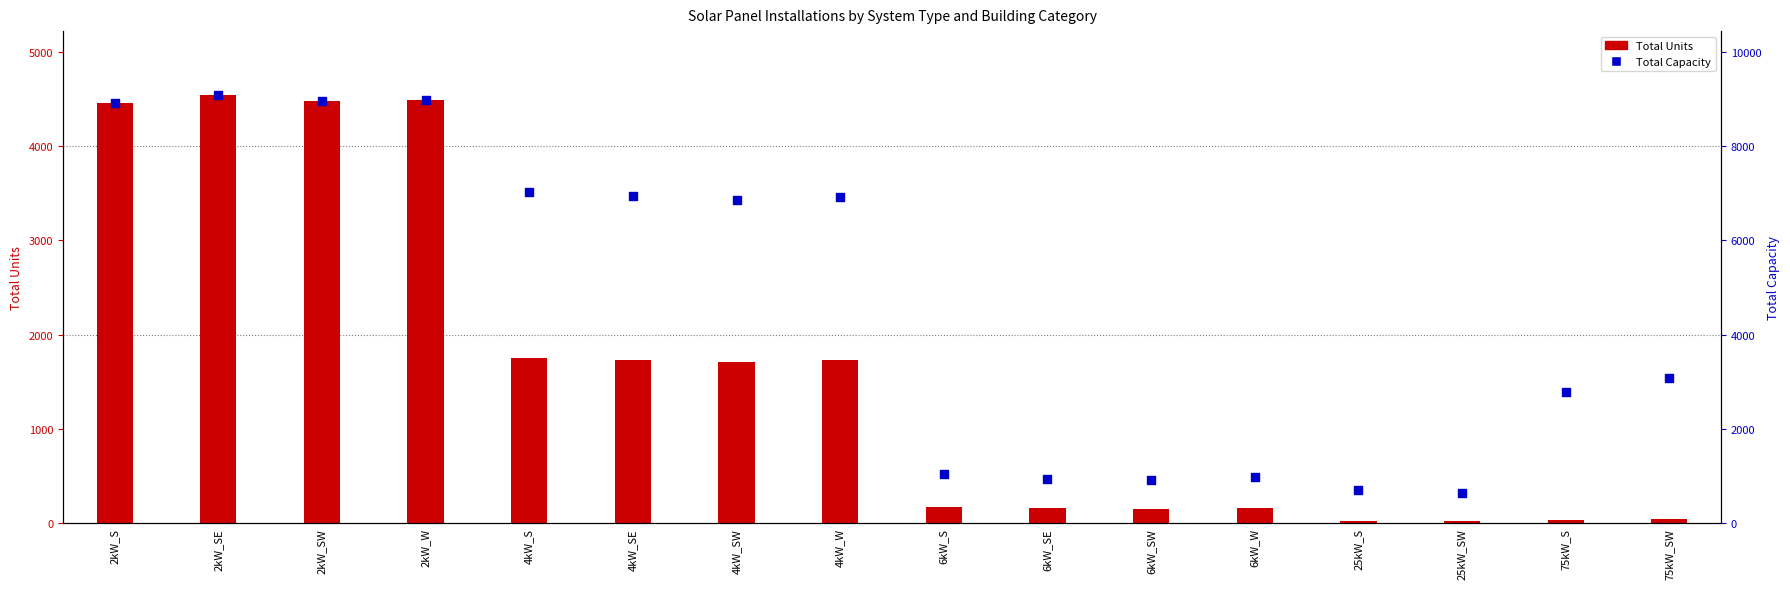

Is the value of Total Units at 4kW_W greater than the value of Total Capacity at 75kW_SW?

No